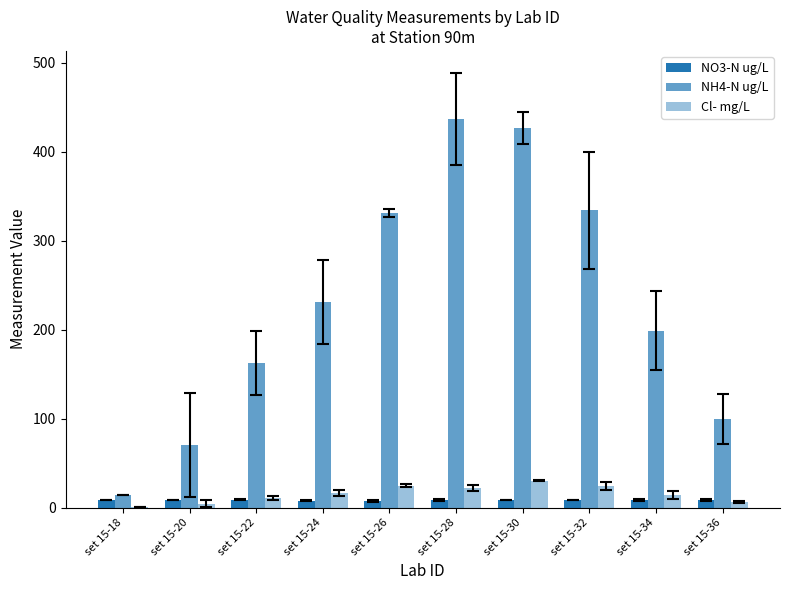

What is the difference between the highest and lowest values at set 15-22?

153.3